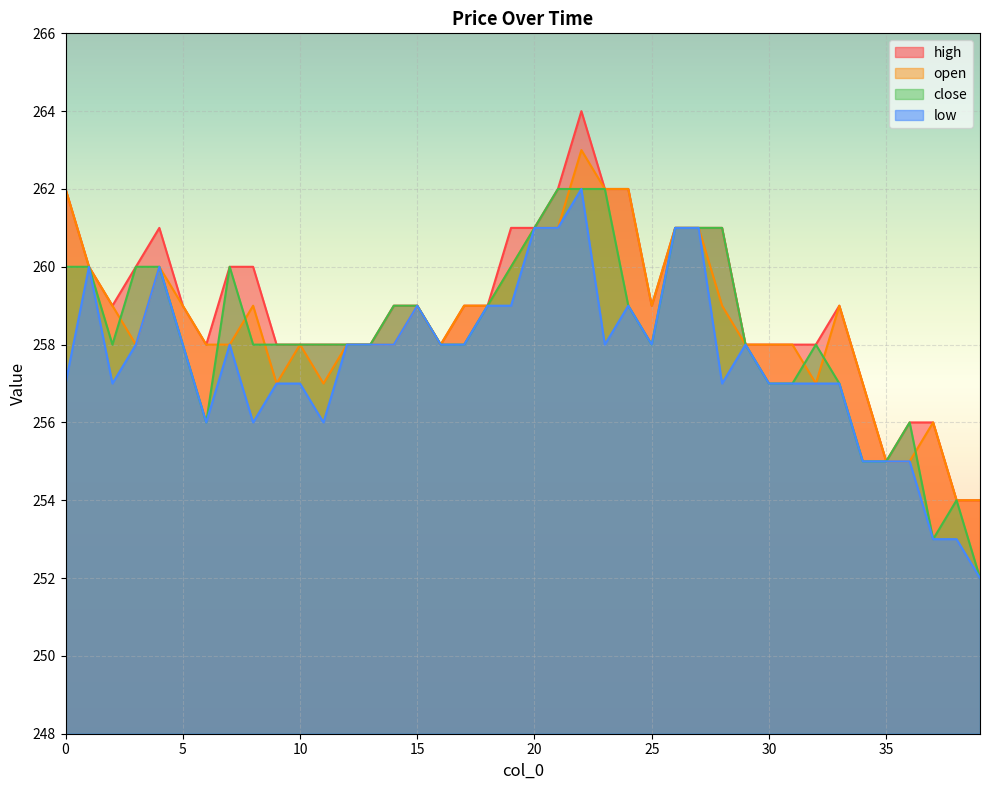

Which series has the largest total across all categories?

high